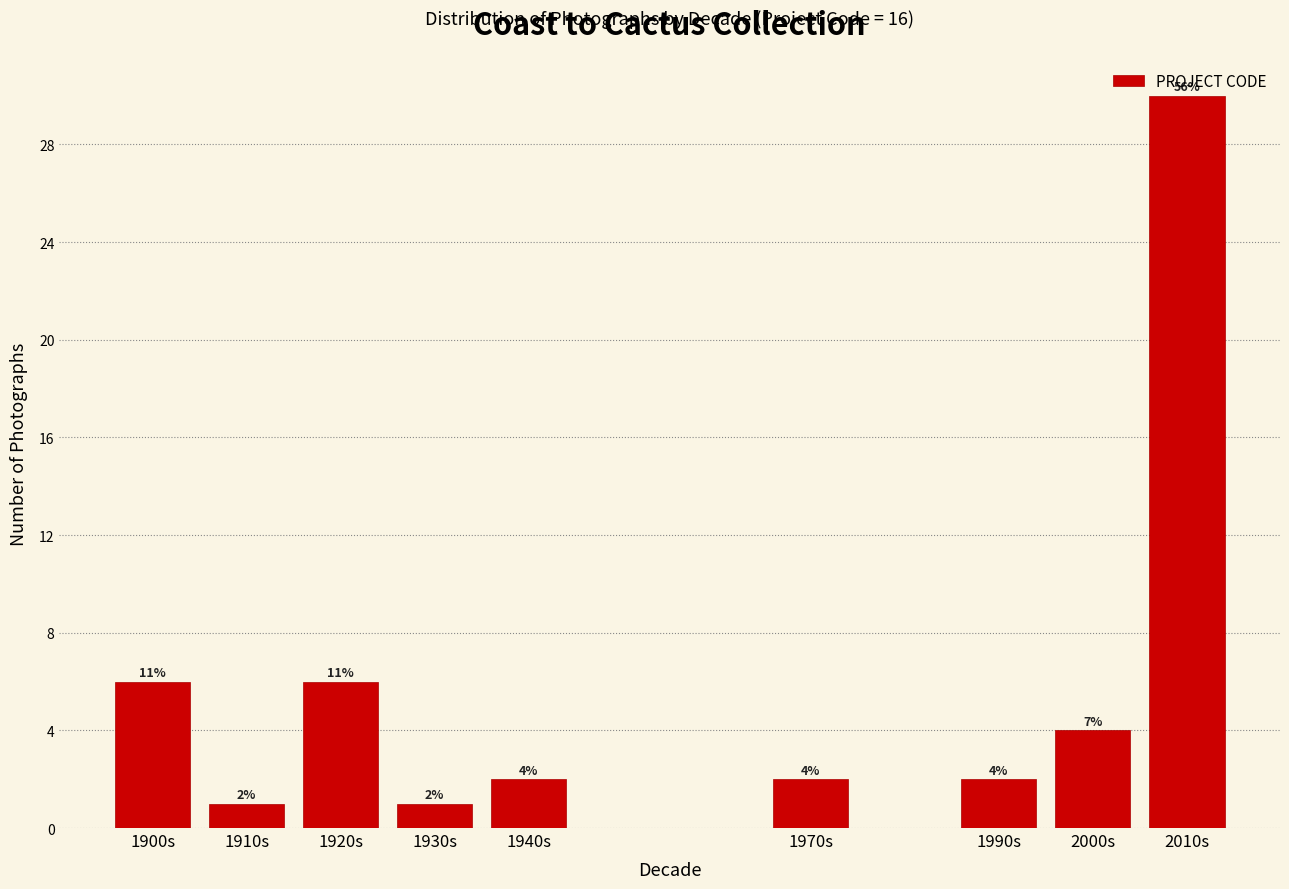

What is the value of the 4th bar from the left?

1